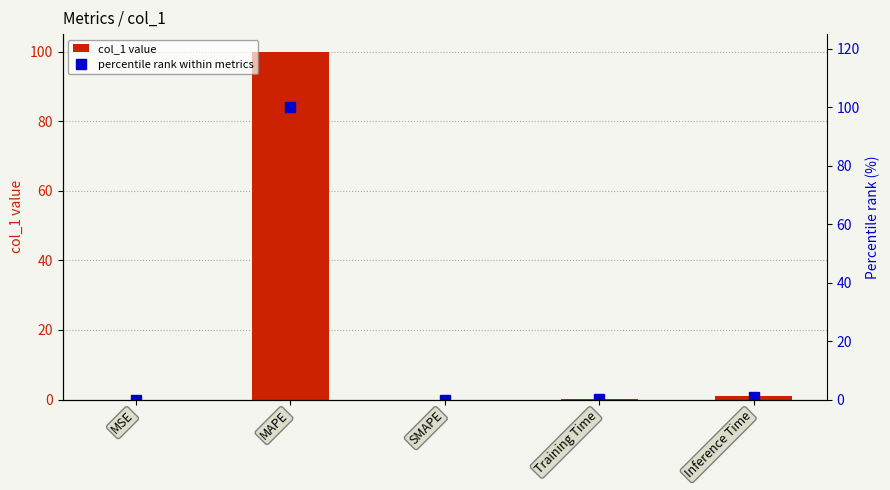

At which label is percentile rank within metrics closest to 50?

Inference Time